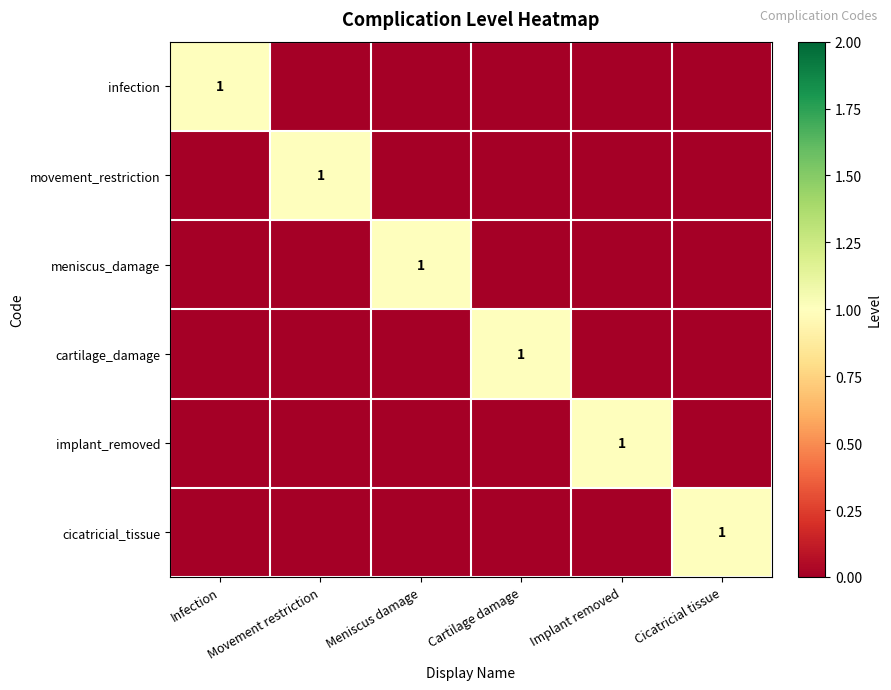

The implant_removed series shows 1 at Implant removed. True or false?

True